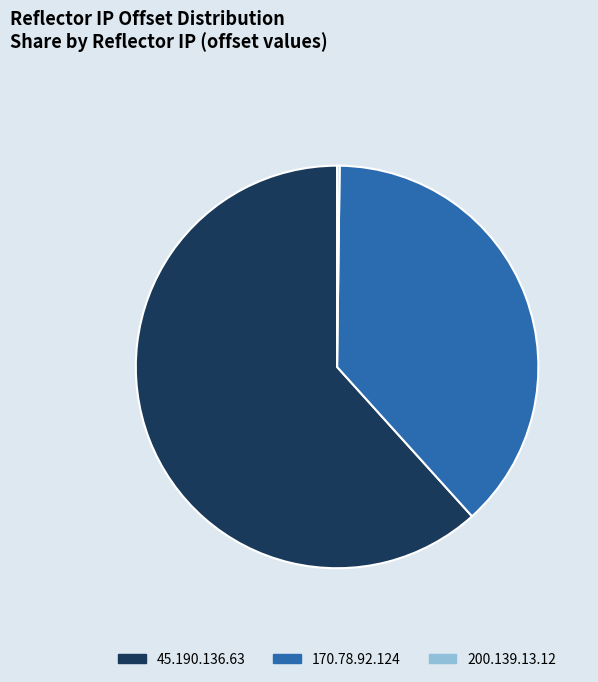

The 170.78.92.124 slice represents 27% of the pie. True or false?

False